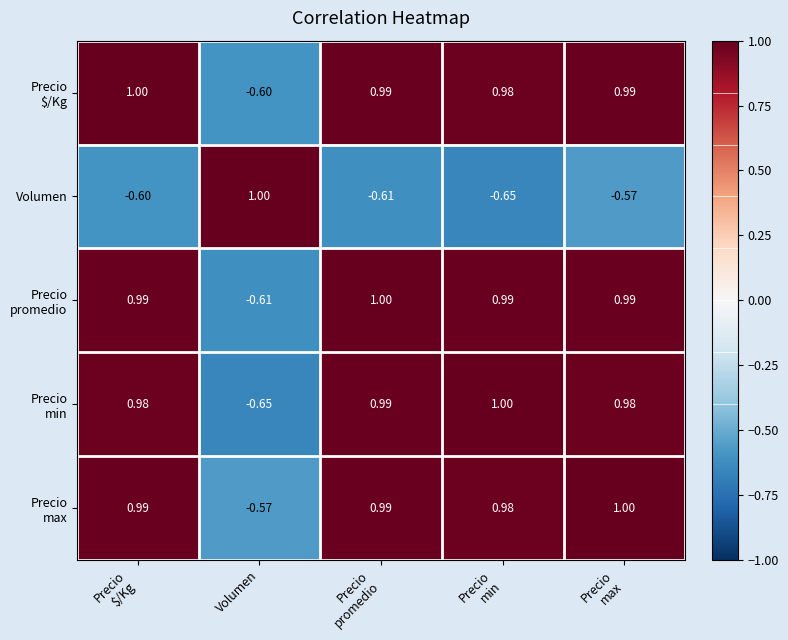

Where does the Volumen series first go above 0?

Volumen